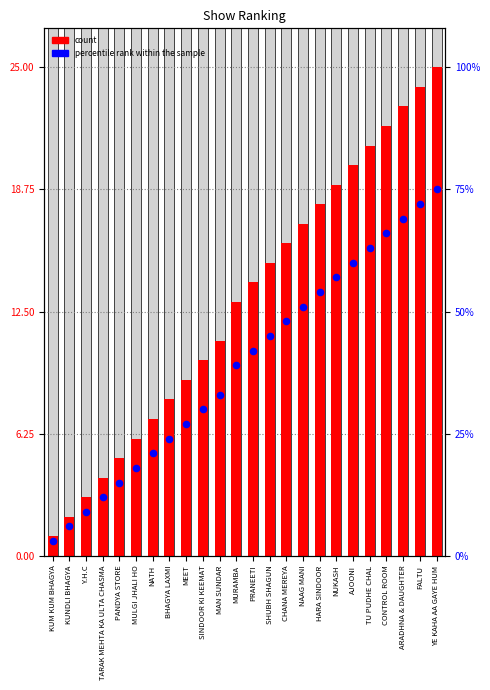

What are all the series names shown in the legend?

count, percentile rank within the sample